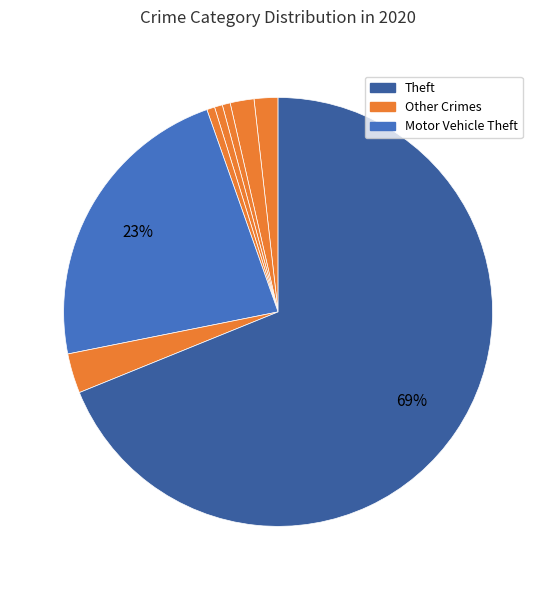

How many slices are in this pie chart?

8